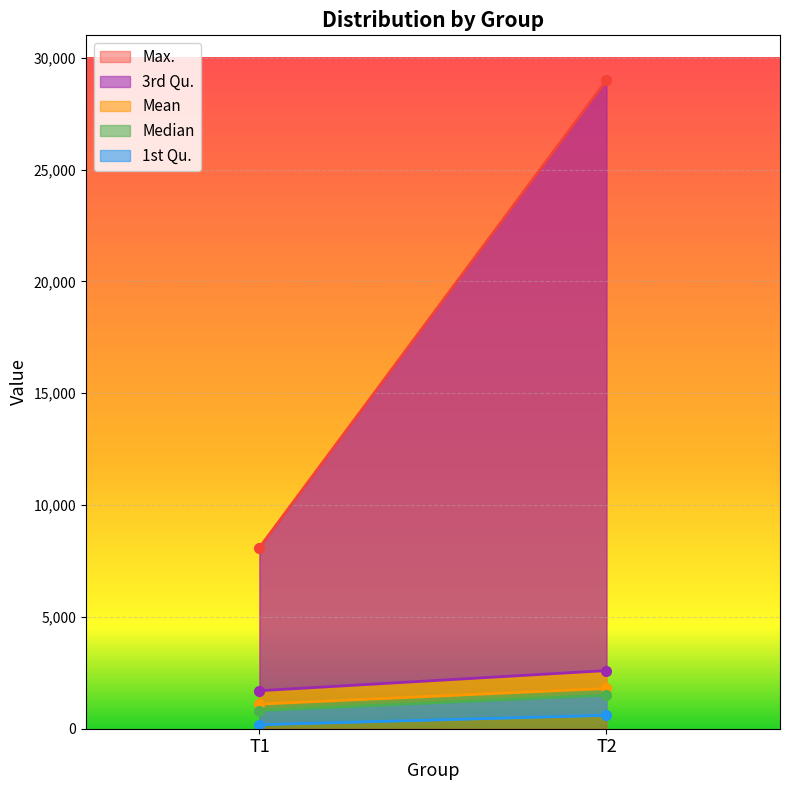

Which category has the lowest value in the 1st Qu. series?

T1